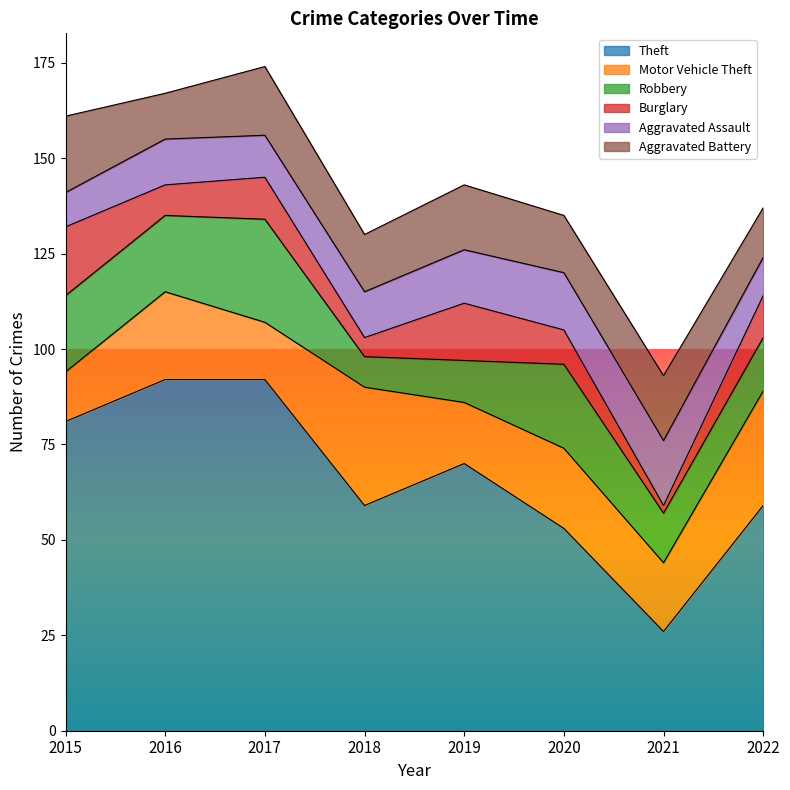

What is the value of the Aggravated Battery point at the 8th from the left?

13